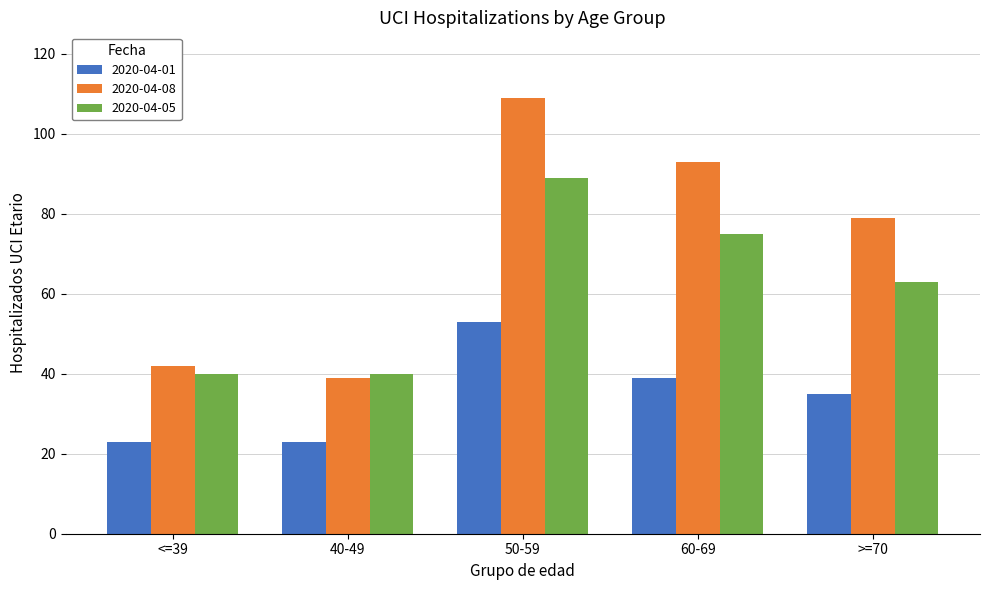

Rank the series by their maximum value, from lowest to highest.

2020-04-01, 2020-04-05, 2020-04-08